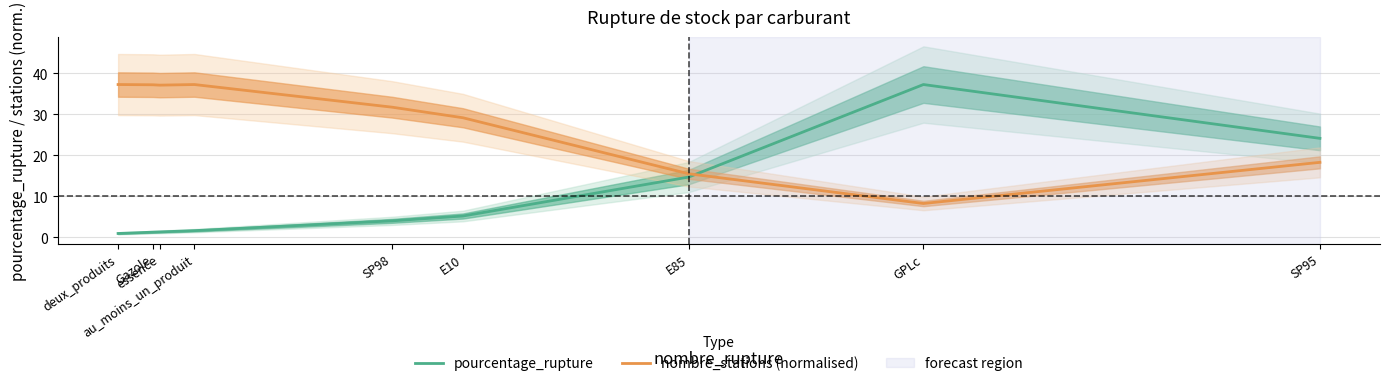

Between GPLc and E10, which is larger?

GPLc